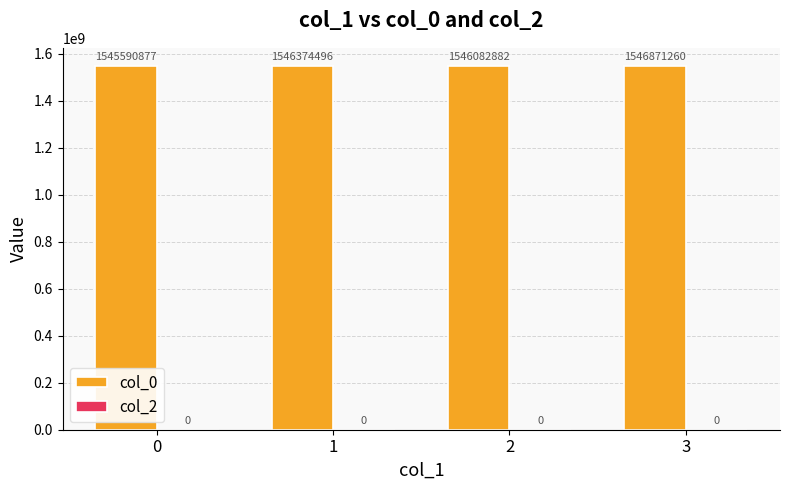

What is the value of the 3rd bar from the left?

1546082881.5